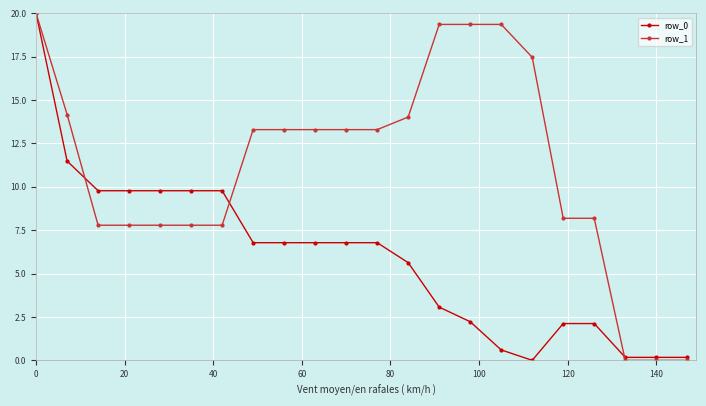

What is the average value of the row_1 series?

11.2